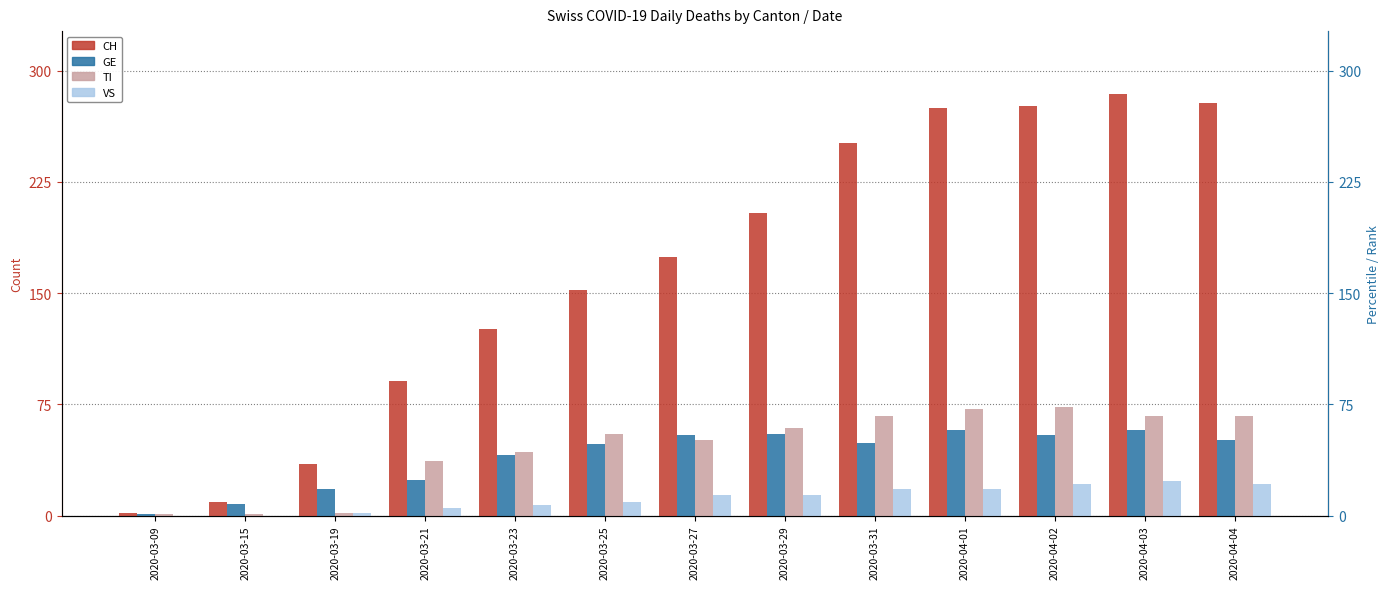

Reading left to right, list all the values displayed in this chart.

CH: 2020-03-09=2	2020-03-15=9	2020-03-19=35	2020-03-21=91	2020-03-23=126	2020-03-25=152	2020-03-27=174	2020-03-29=204	2020-03-31=251	2020-04-01=275	2020-04-02=276	2020-04-03=284	2020-04-04=278
GE: 2020-03-09=1	2020-03-15=8	2020-03-19=18	2020-03-21=24	2020-03-23=41	2020-03-25=48	2020-03-27=54	2020-03-29=55	2020-03-31=49	2020-04-01=58	2020-04-02=54	2020-04-03=58	2020-04-04=51
TI: 2020-03-09=1	2020-03-15=1	2020-03-19=2	2020-03-21=37	2020-03-23=43	2020-03-25=55	2020-03-27=51	2020-03-29=59	2020-03-31=67	2020-04-01=72	2020-04-02=73	2020-04-03=67	2020-04-04=67
VS: 2020-03-09=0	2020-03-15=0	2020-03-19=2	2020-03-21=5	2020-03-23=7	2020-03-25=9	2020-03-27=14	2020-03-29=14	2020-03-31=18	2020-04-01=18	2020-04-02=21	2020-04-03=23	2020-04-04=21